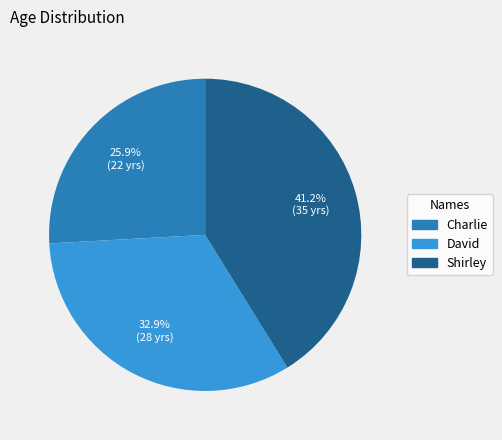

Is there a majority slice in this chart?

No